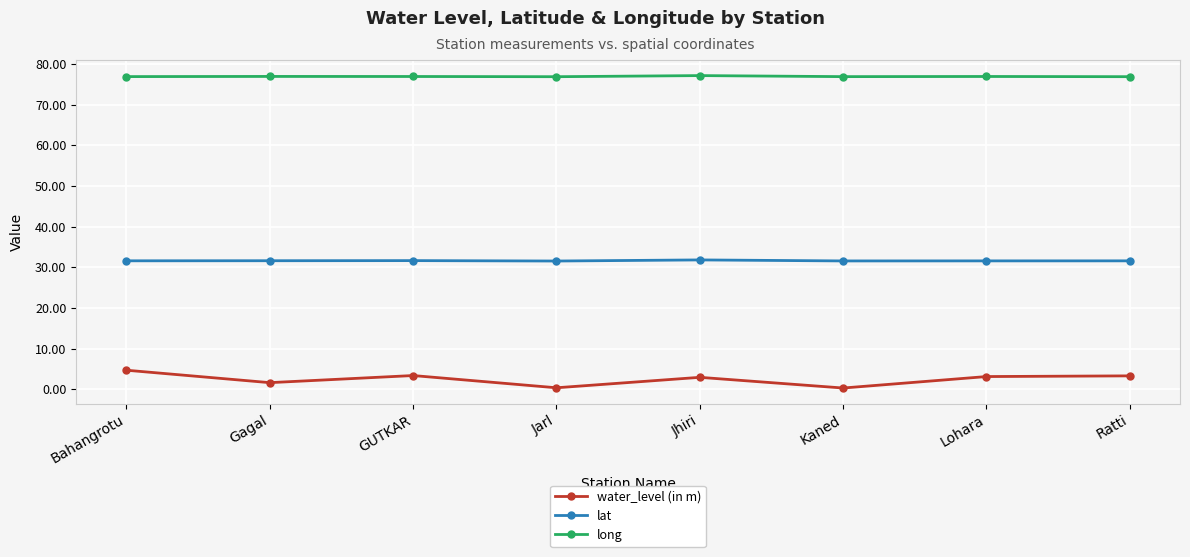

In long, how many points are higher than both neighbors (excluding endpoints)?

3